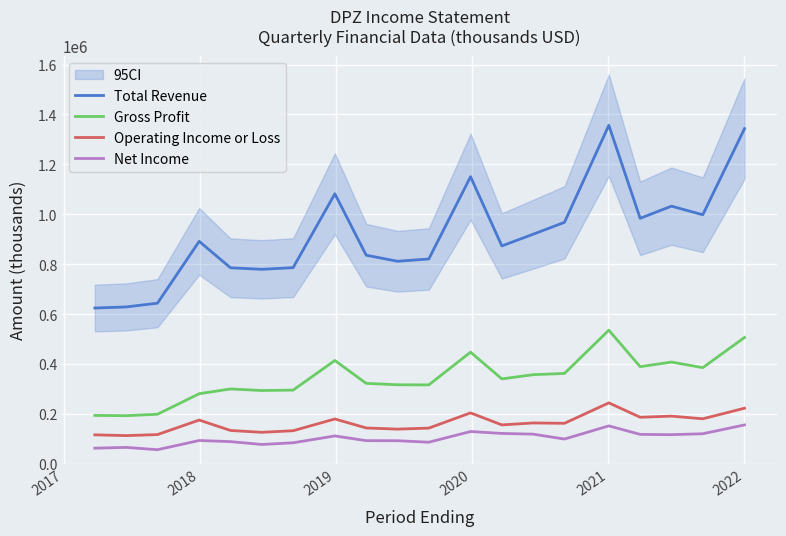

What is the lowest value of the Operating Income or Loss series?

112900